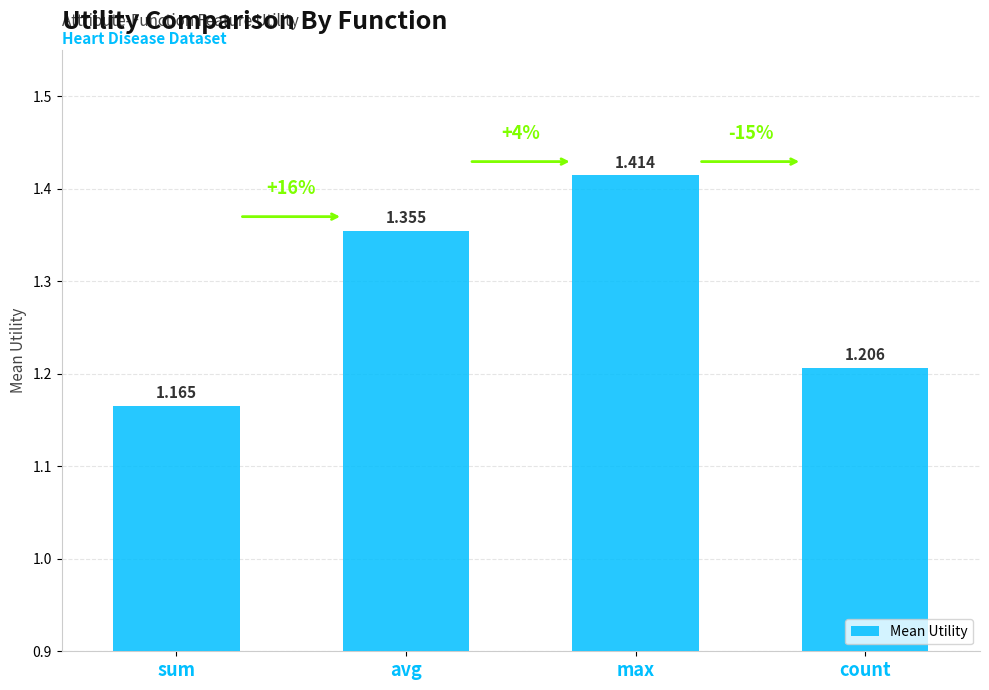

What is the label of the 1st bar from the left?

sum